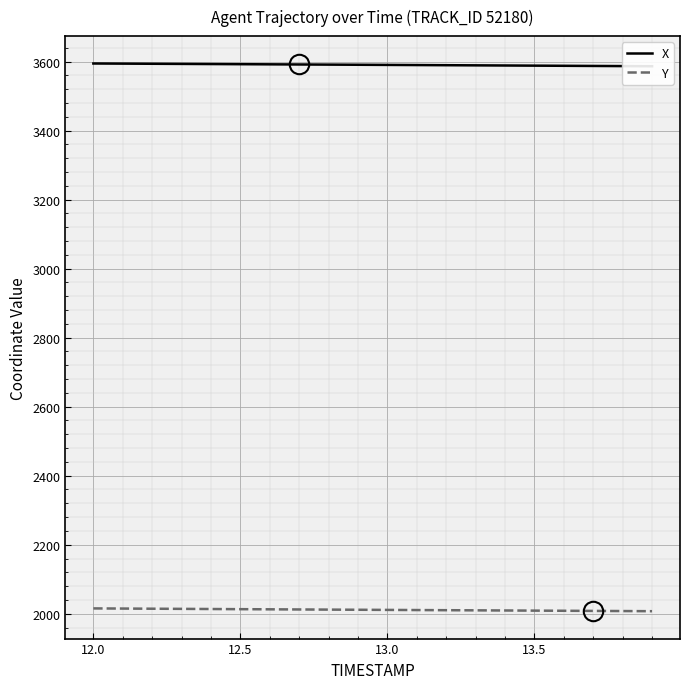

How many data points in Y are above 2011?

11